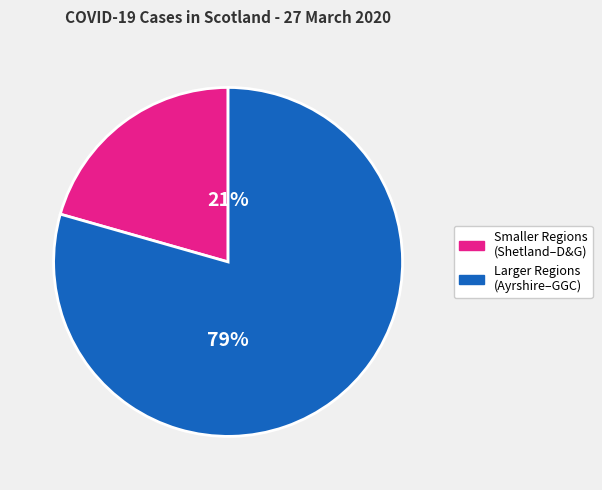

To the nearest percent, what is the average slice percentage?

50%